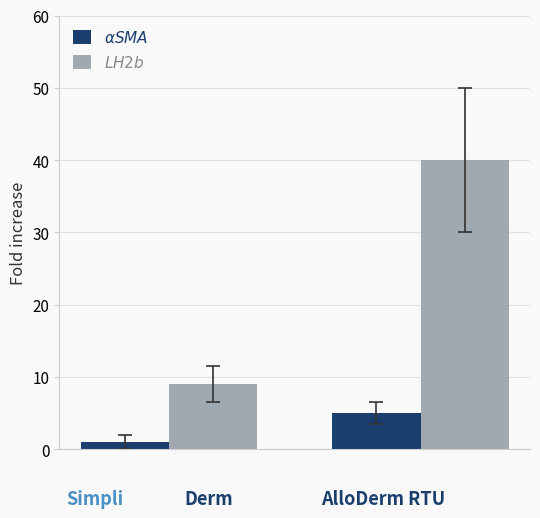

What is the greatest value displayed?

40